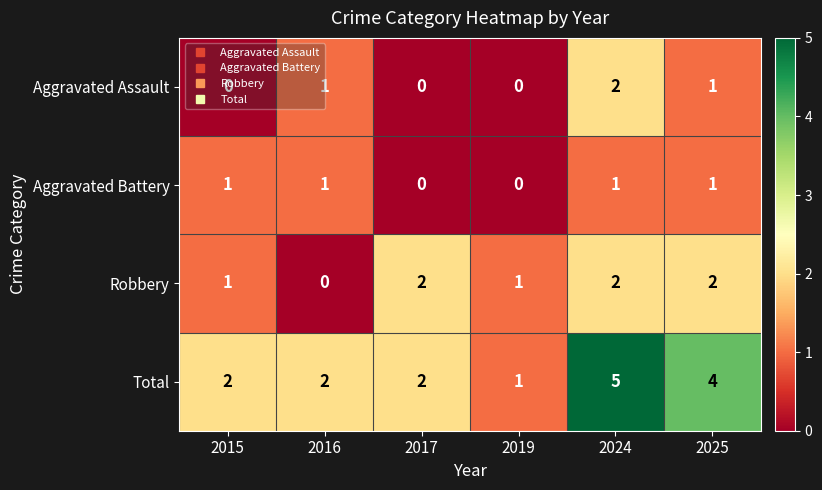

What is the maximum value shown in the chart?

5